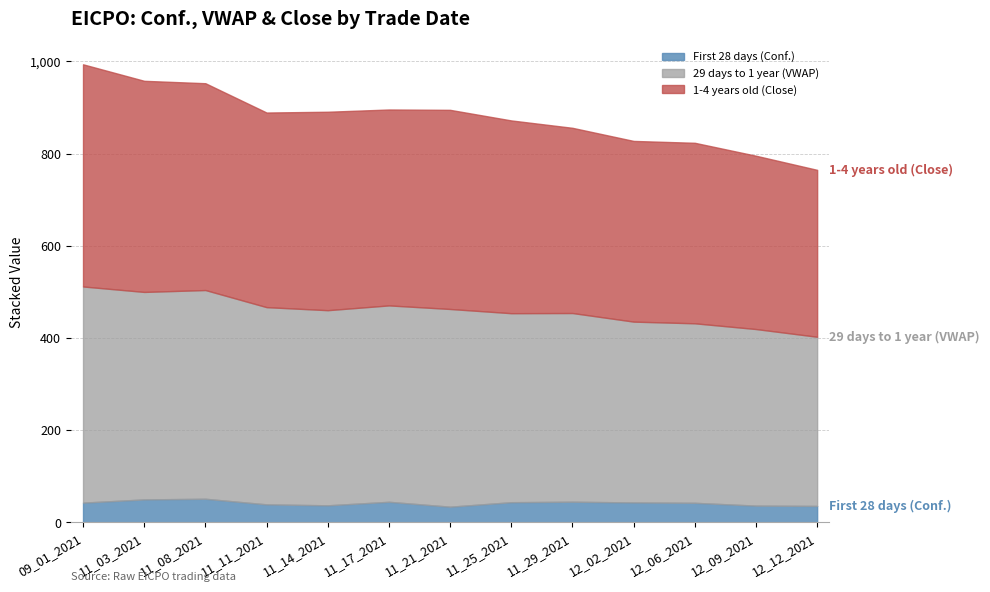

What is the lowest value of the First 28 days (Conf.) series?

33.8